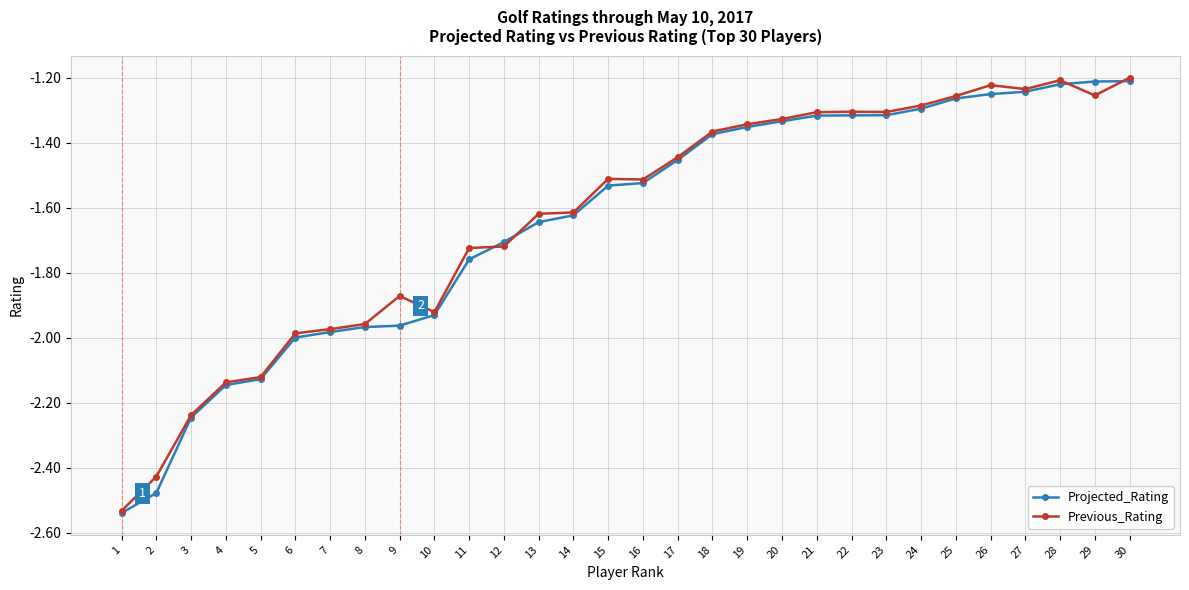

List the series in order of their overall mean, lowest first.

Projected_Rating, Previous_Rating